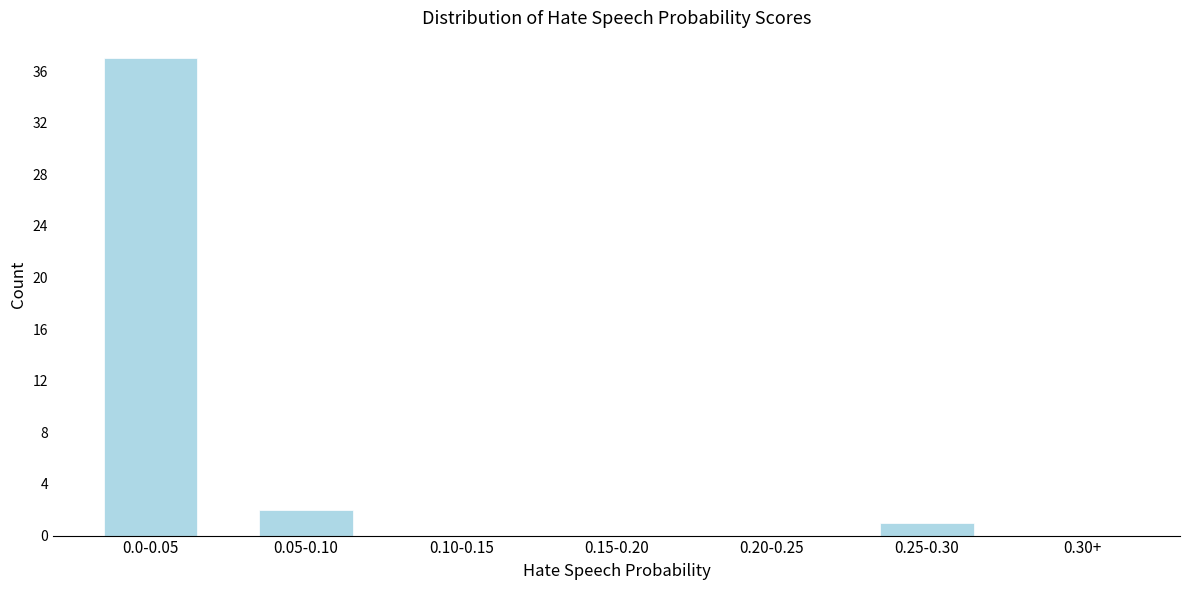

Reading right to left, what are all the values shown in this chart?

0.30+=0	0.25-0.30=1	0.20-0.25=0	0.15-0.20=0	0.10-0.15=0	0.05-0.10=2	0.0-0.05=37